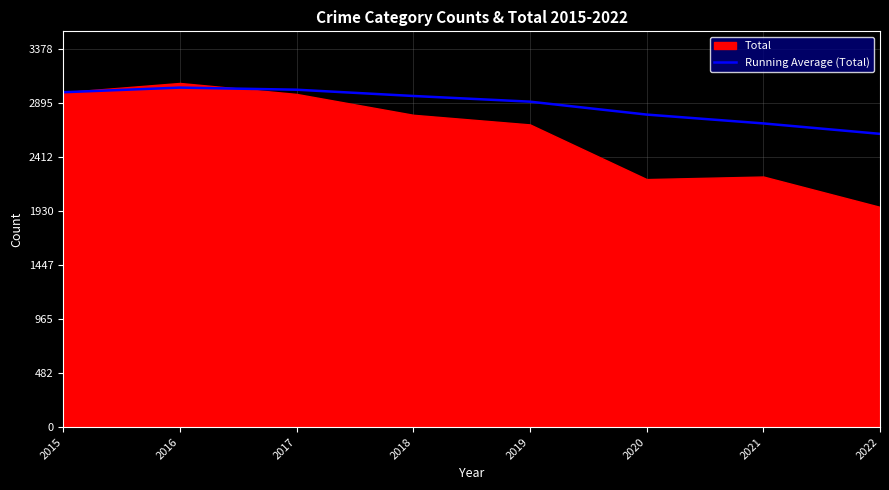

At which category does the chart reach its peak across all series?

2016